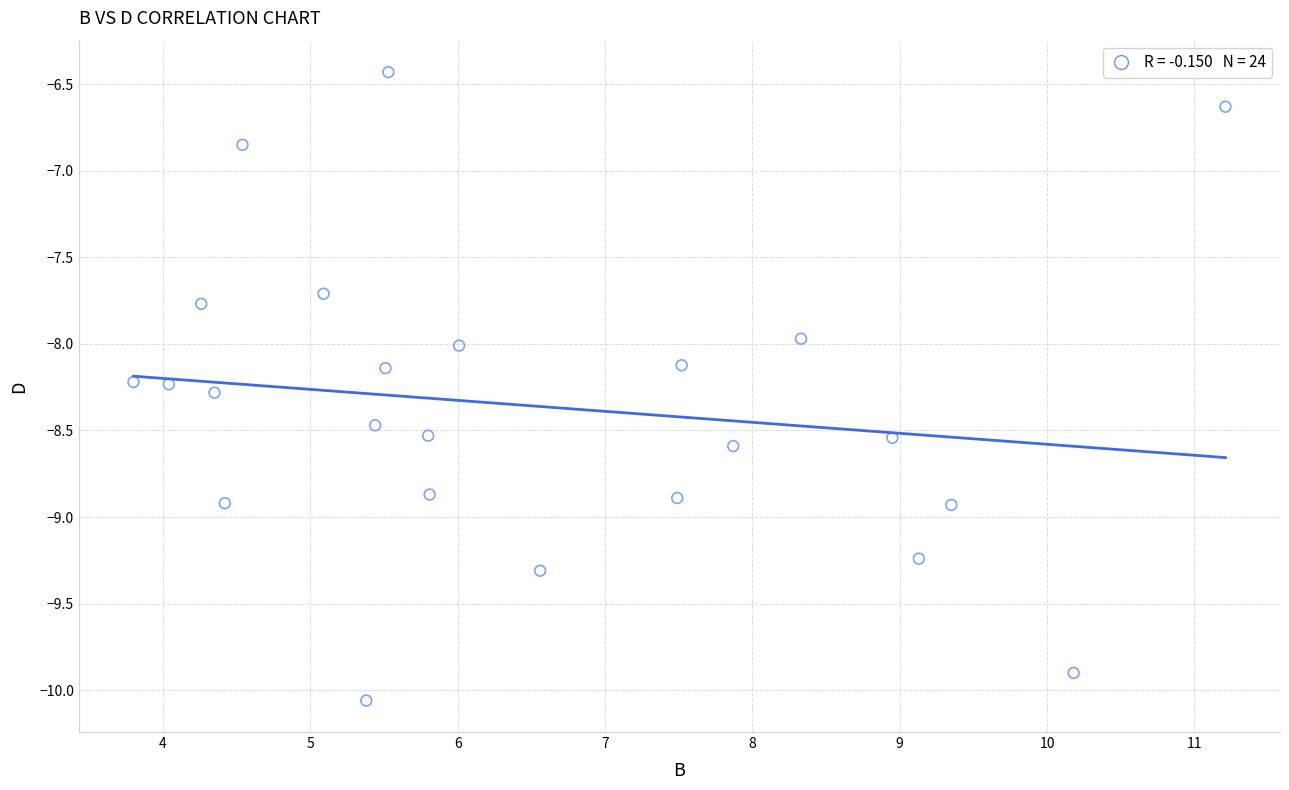

What is the range of X values (max minus min)?

7.4